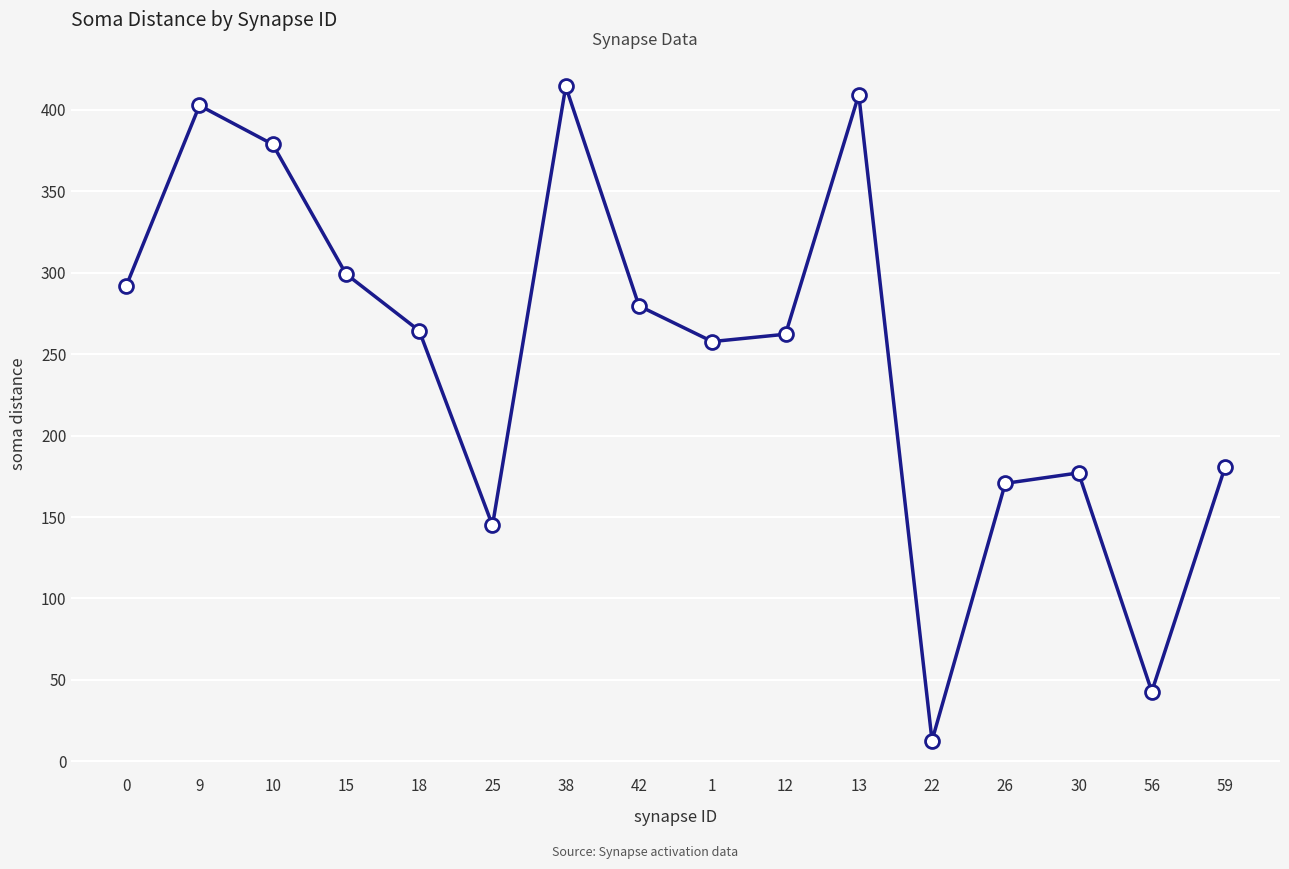

Where is the data nearest to the value 213?

59